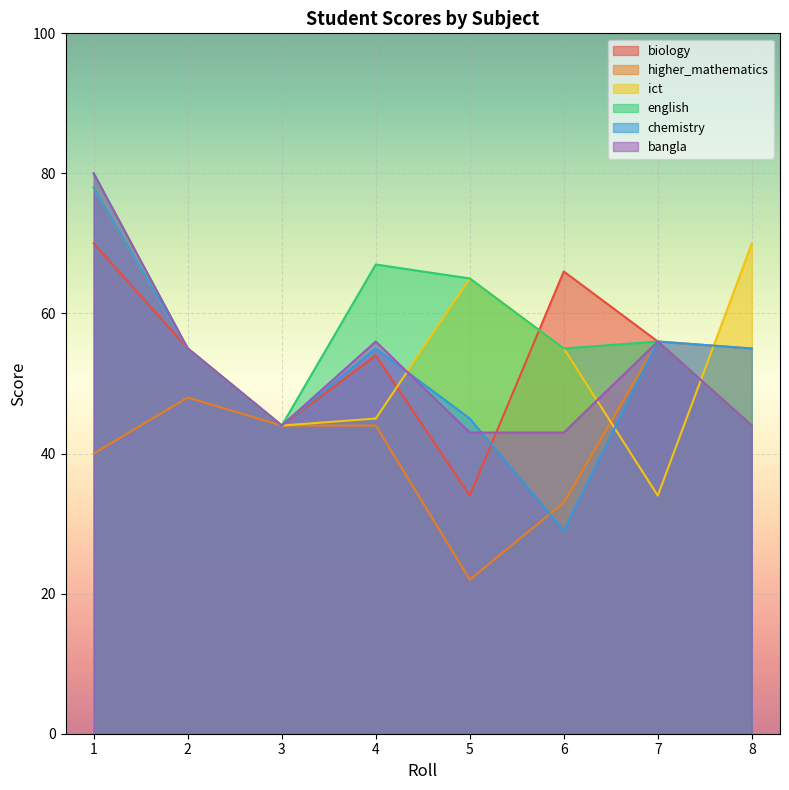

How many interior local valleys does the higher_mathematics series have?

1